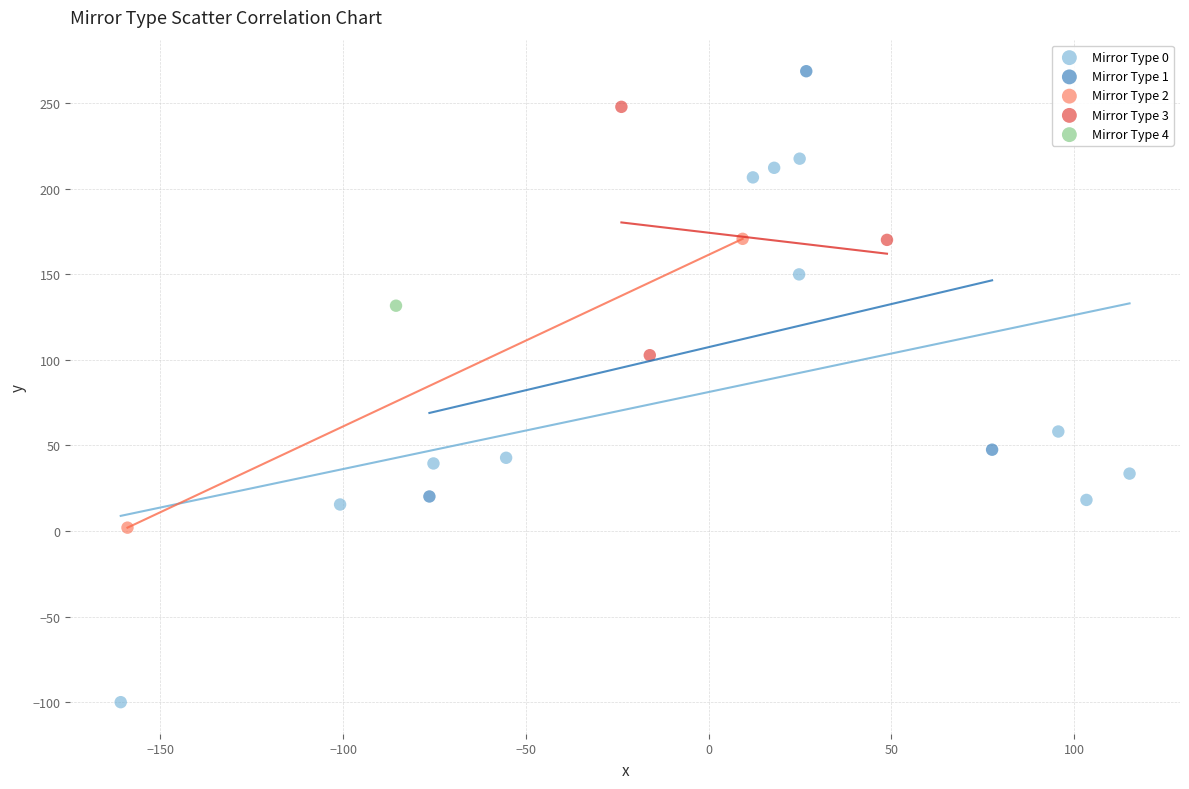

Which series contains the highest Y value?

Mirror Type 1